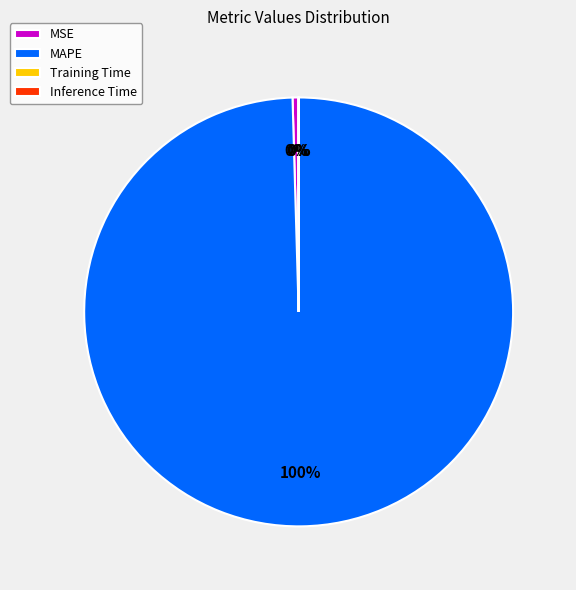

What percentage is the MAPE slice, to the nearest percent?

100%